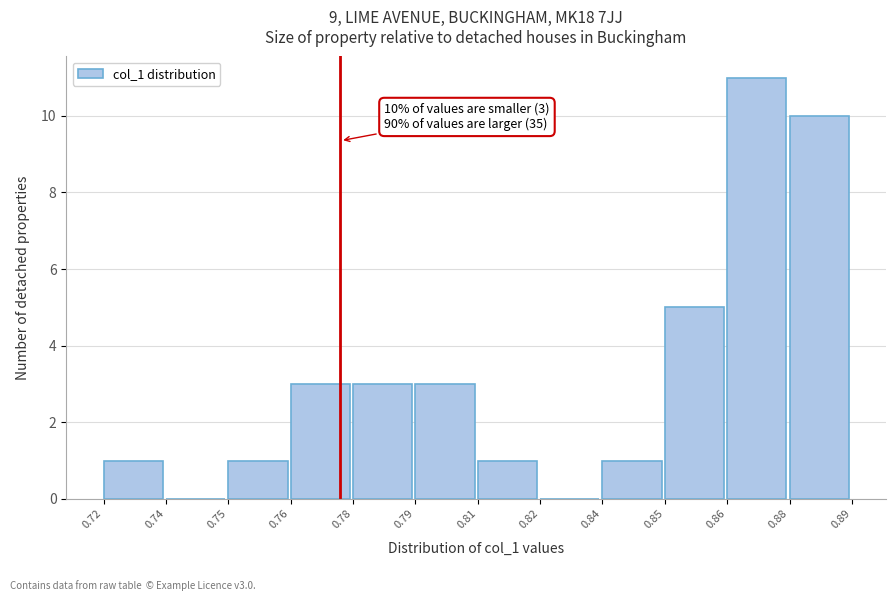

Reading right to left, extract all data points from this chart.

0.88=10	0.86=11	0.85=5	0.84=1	0.82=0	0.81=1	0.79=3	0.78=3	0.76=3	0.75=1	0.74=0	0.72=1